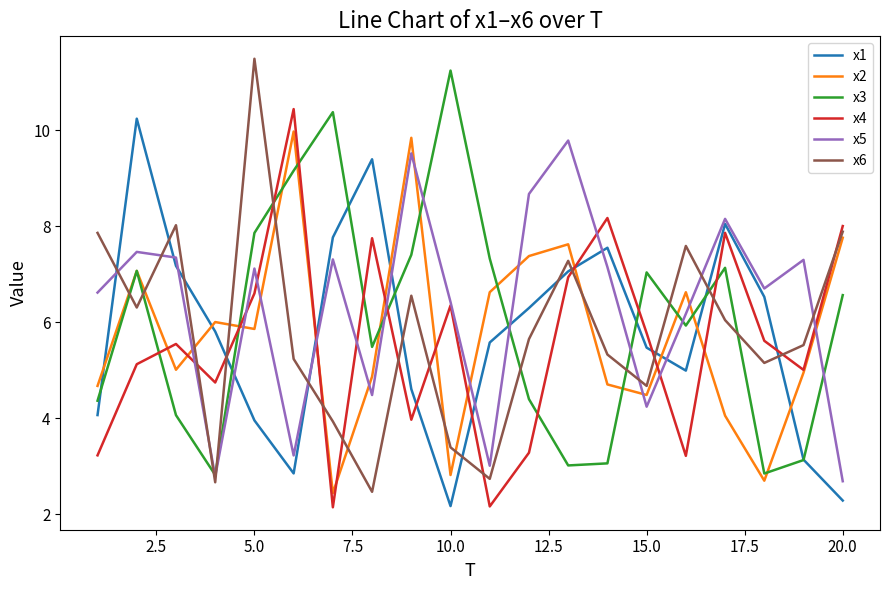

Which series ends up on top after the final intersection of x2 and x1?

x2